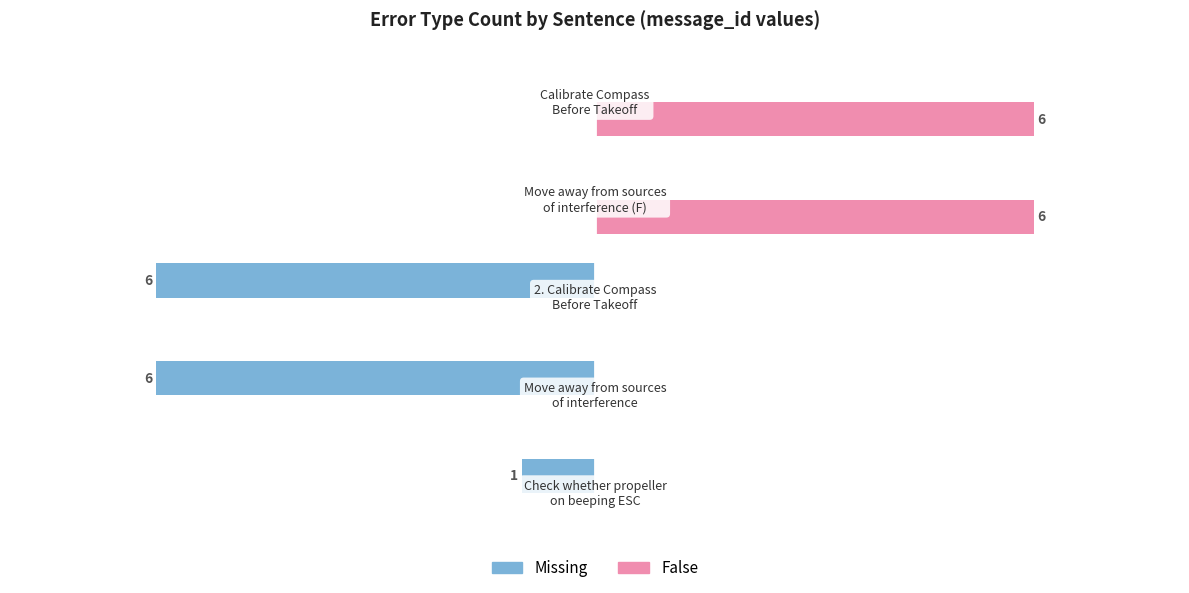

Which series has the largest total across all categories?

False